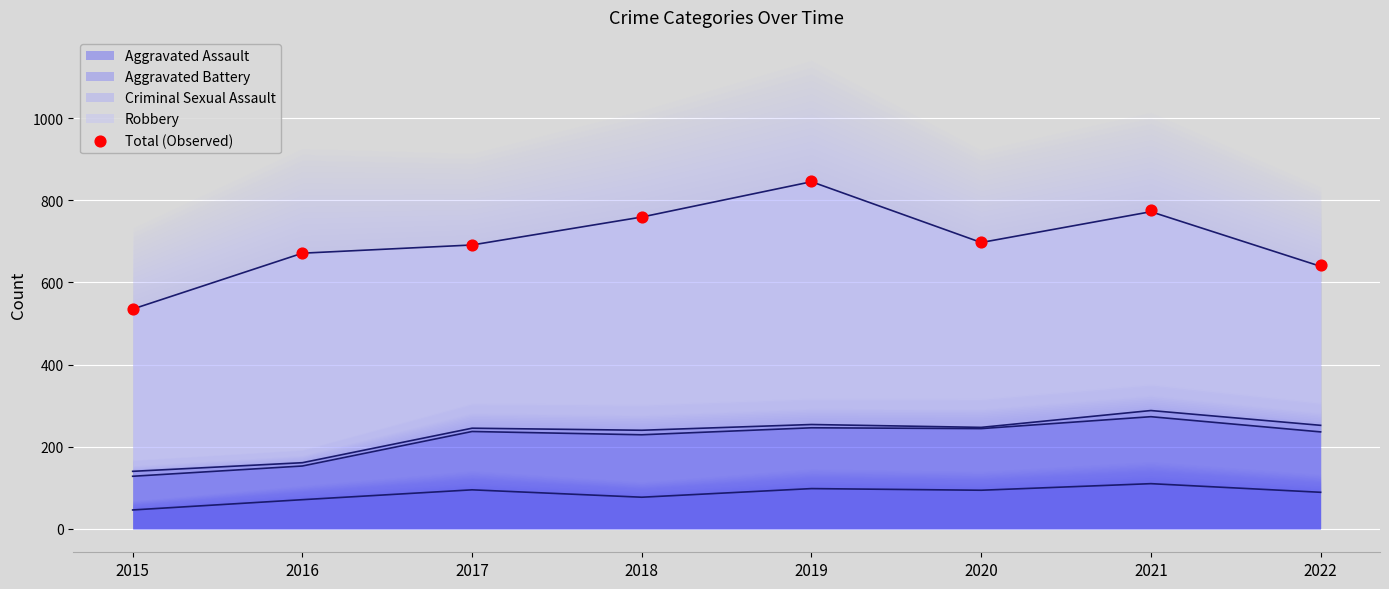

What is the change in value from 2015 to 2018?

+225